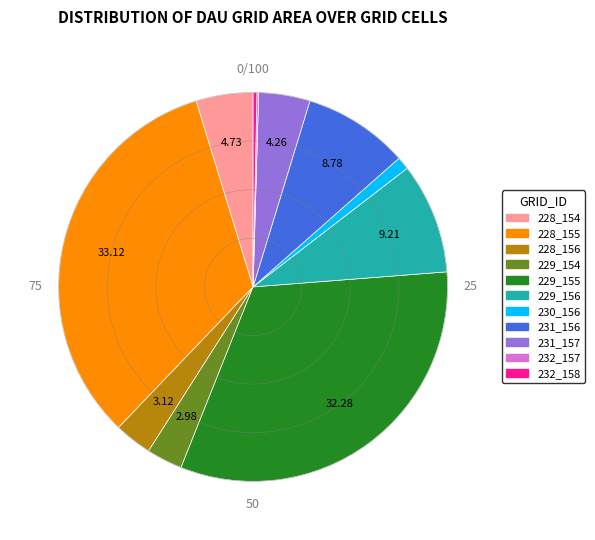

Do 229_155 and 231_156 together represent more than half of the pie?

No